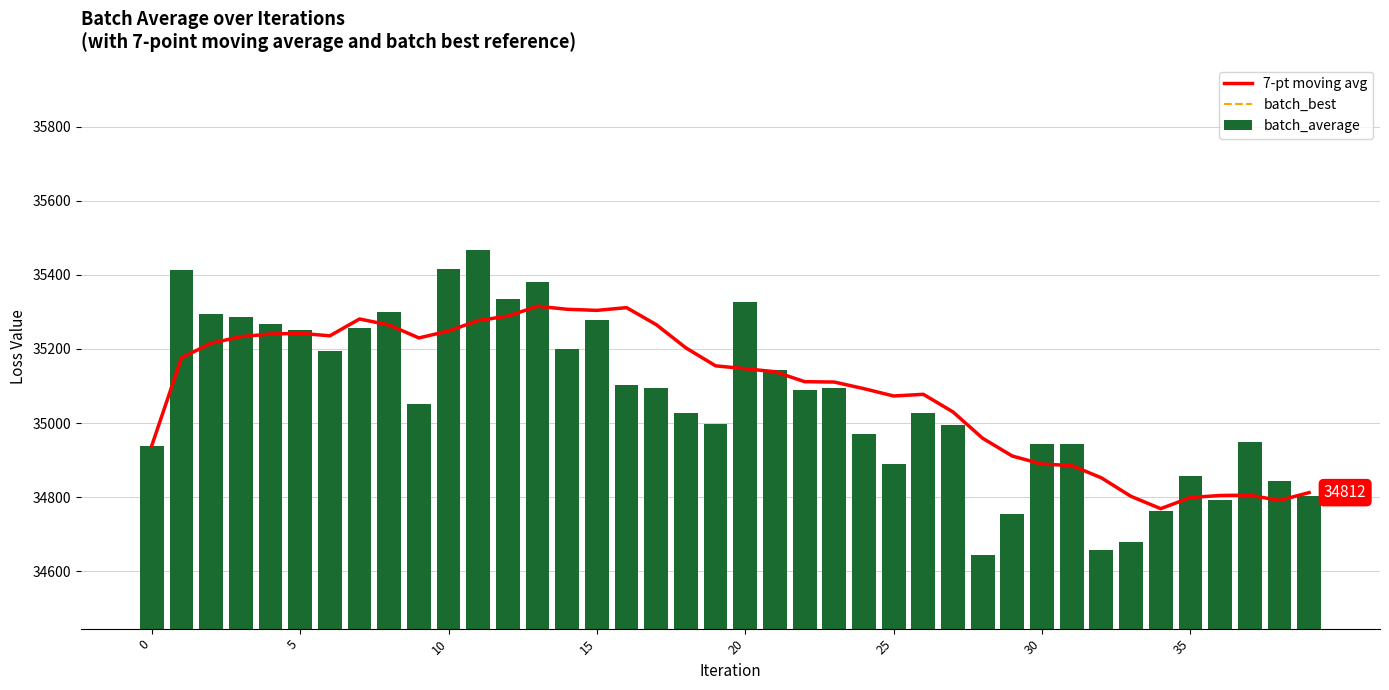

The batch_best series shows 44624.8 at 31. True or false?

False